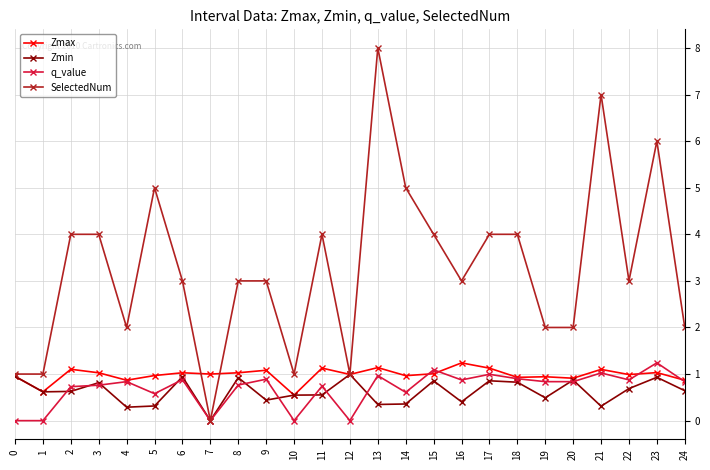

Is this an area chart (filled region under the line)?

No